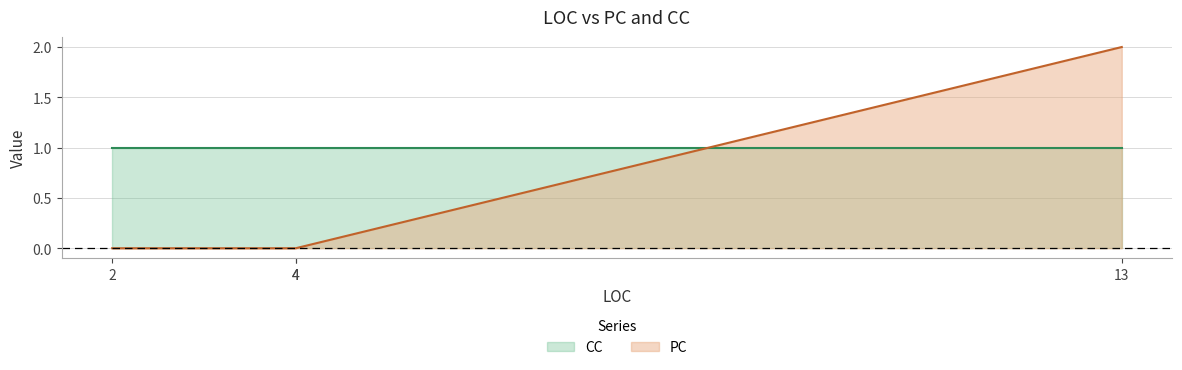

True or false: PC and CC cross at least once.

True